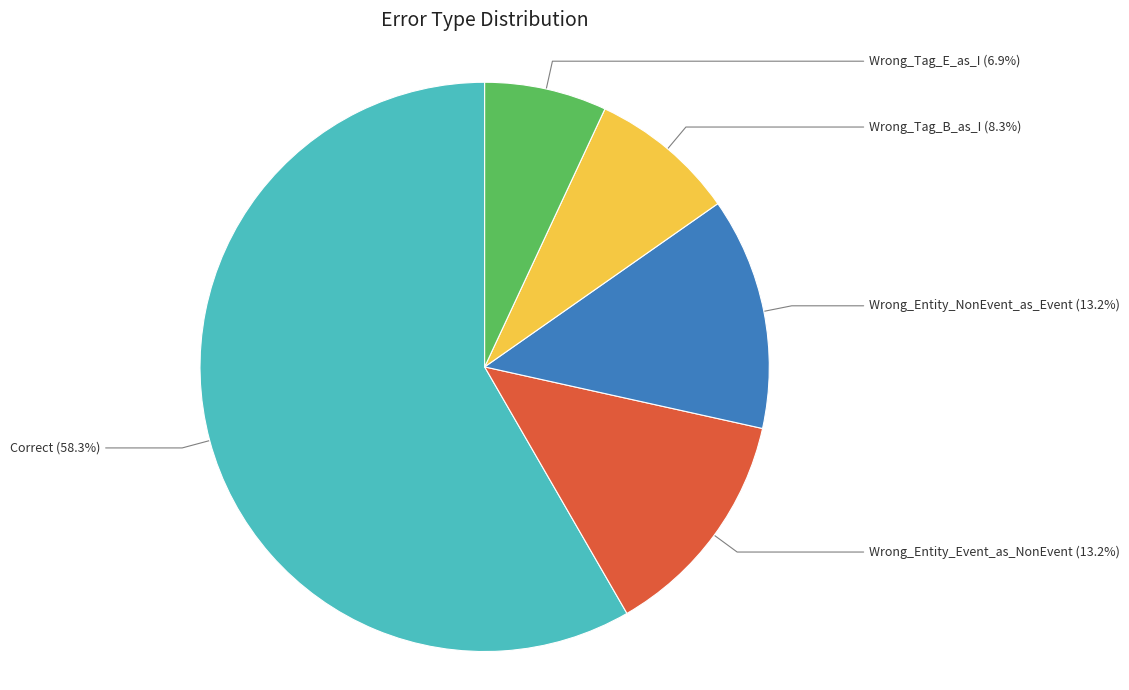

True or false: Wrong_Tag_B_as_I accounts for 19% of the total.

False